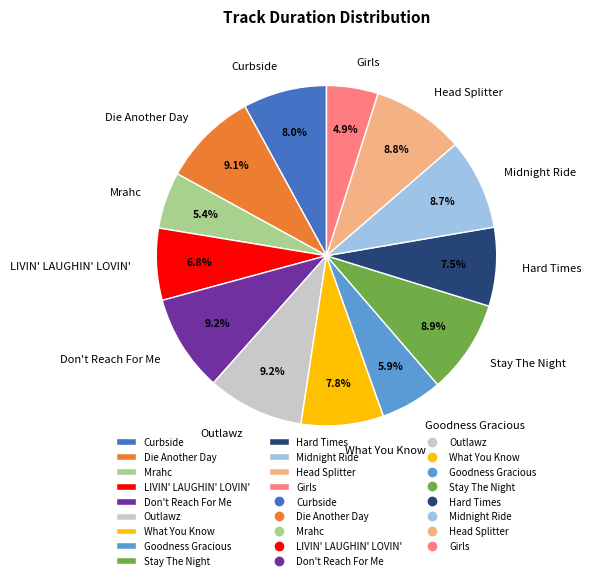

Which has a higher value, Hard Times or Stay The Night?

Stay The Night